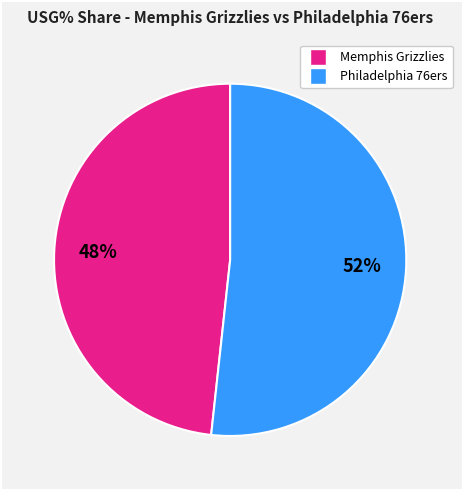

How many segments does this pie chart have?

2